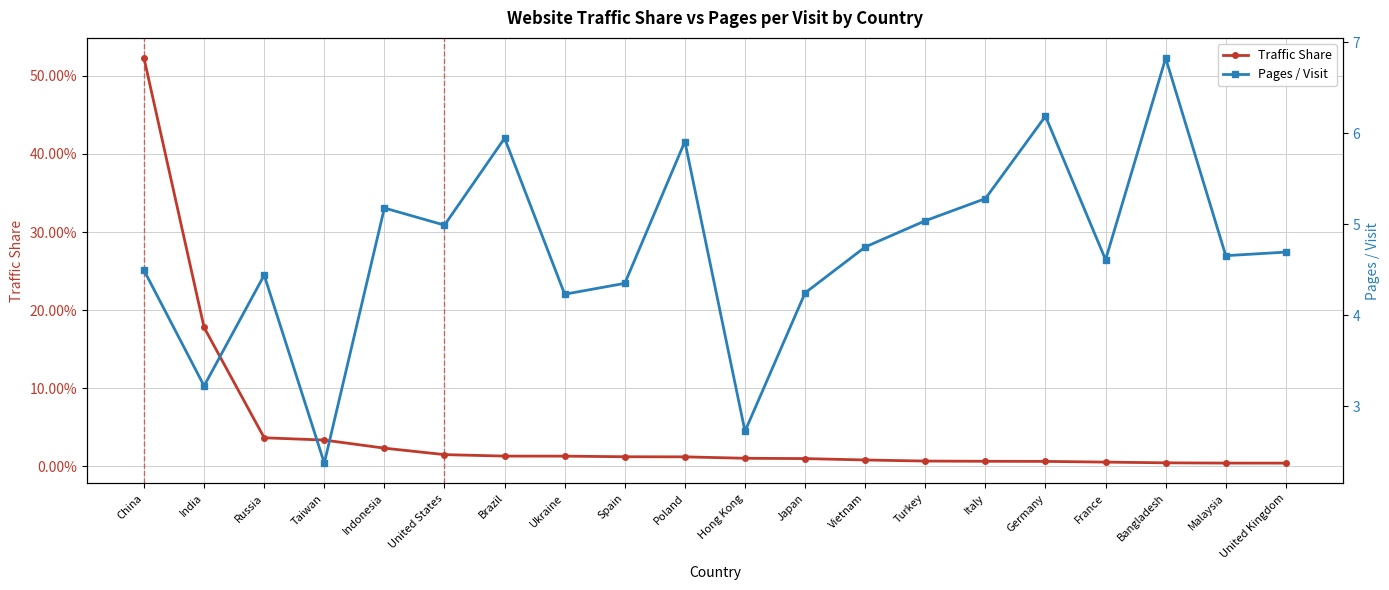

Is this an area chart (filled region under the line)?

No